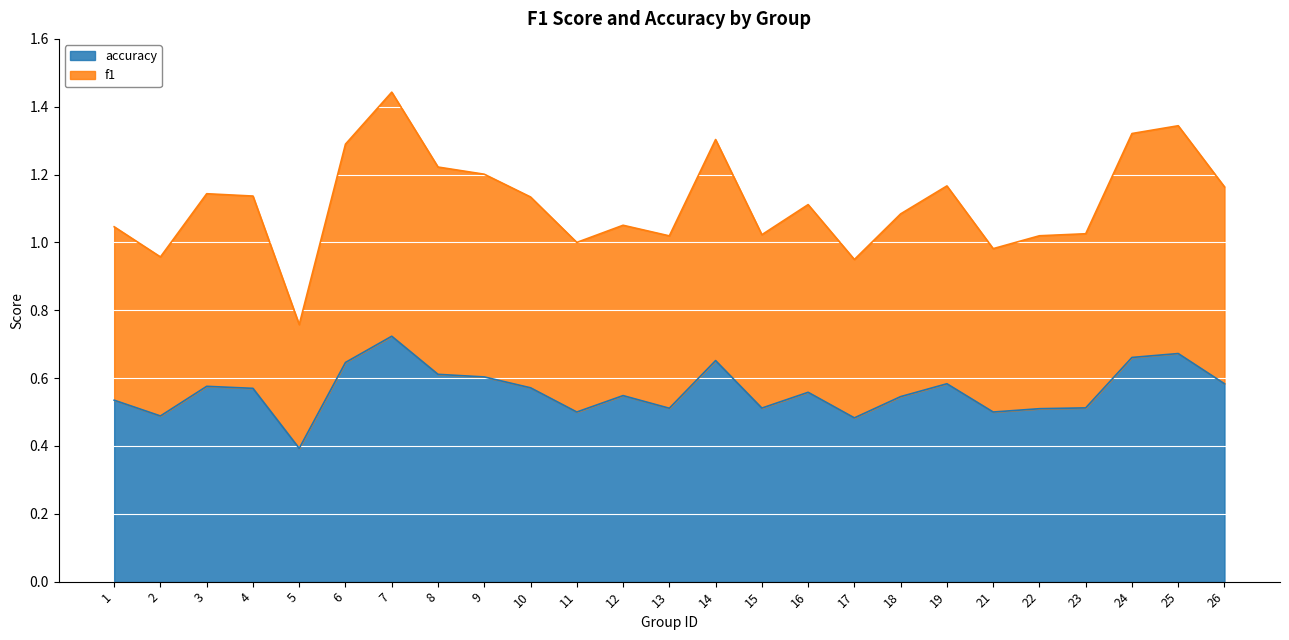

What is the difference between the highest and lowest values at 22?

0.5